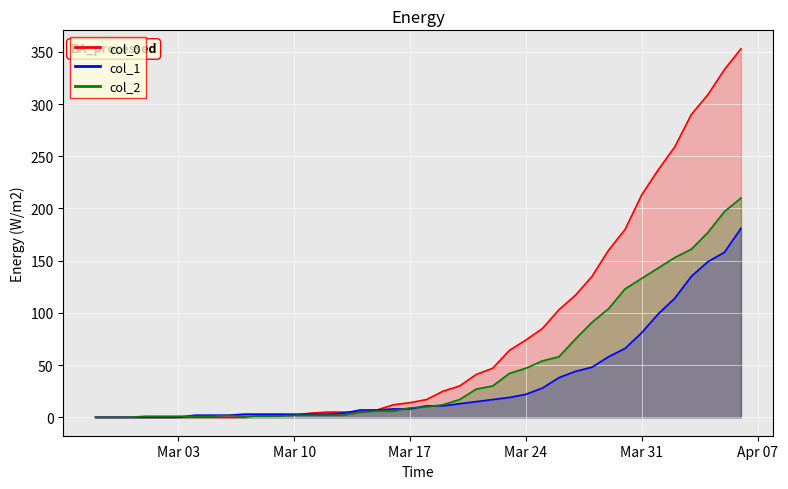

How many positive values does the 0 series have?

30